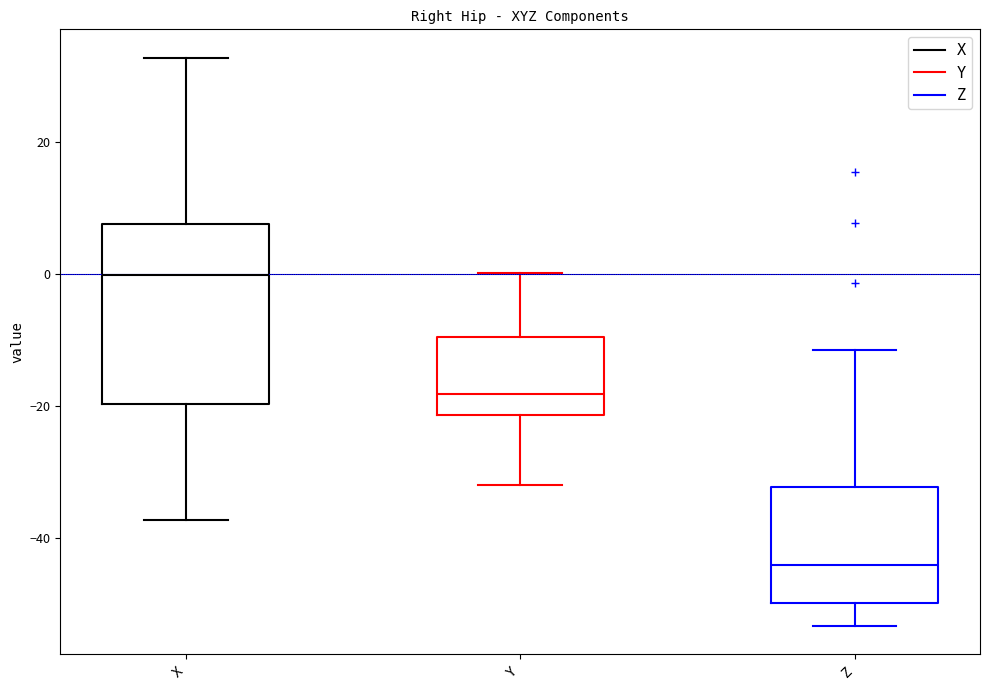

Reading left to right, read every box against the y-axis: the position of its median line, the range the box covers, and the ends of its whiskers. The values are not printed on the chart, so give them approximately, as read against the axis.

X: median 0, box -20 to 8, whiskers -38 to 32
Y: median -18, box -22 to -10, whiskers -32 to 0
Z: median -44, box -50 to -32, whiskers -54 to -12